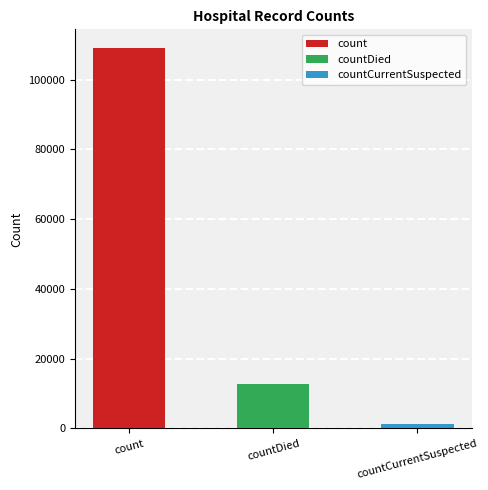

At which label does the data first exceed 1397?

count